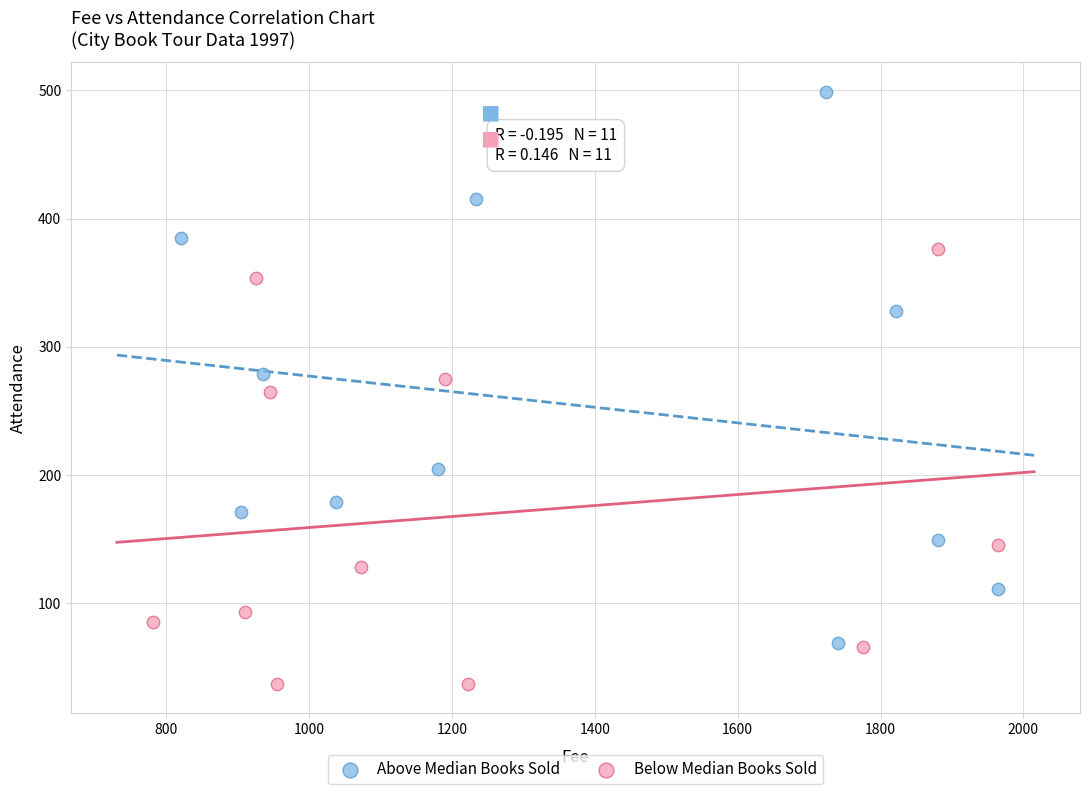

Which series has the widest spread of Y values?

Above Median Books Sold